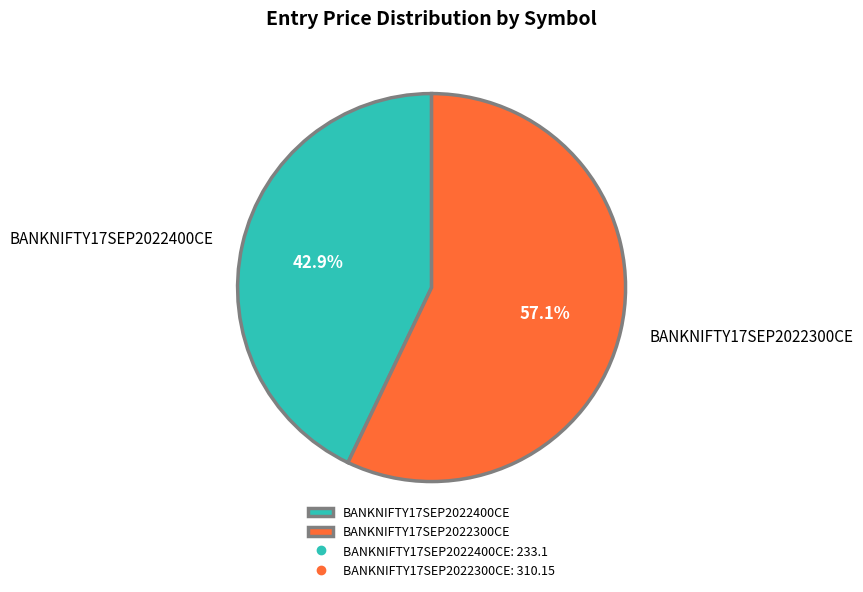

Which has a higher value, BANKNIFTY17SEP2022400CE or BANKNIFTY17SEP2022300CE?

BANKNIFTY17SEP2022300CE